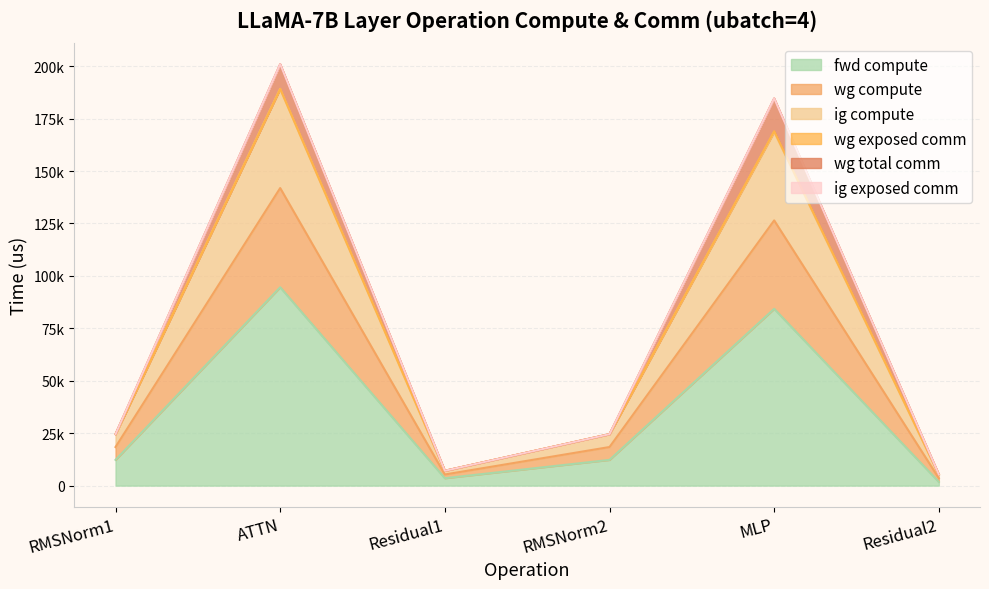

What is the value of the fwd compute point at the 6th from the left?

1767.5